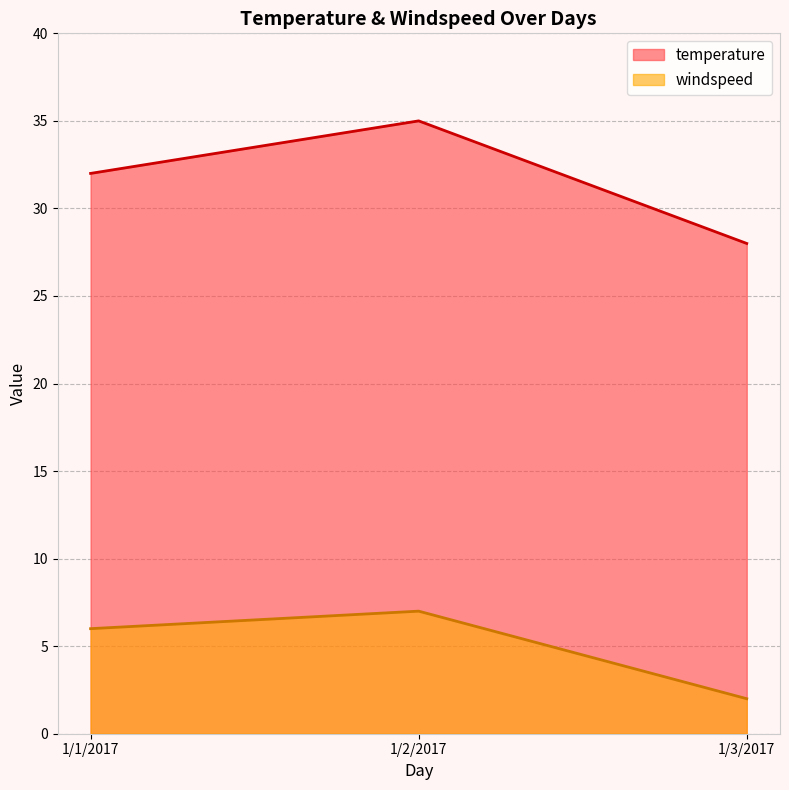

Which series has the largest total across all categories?

temperature